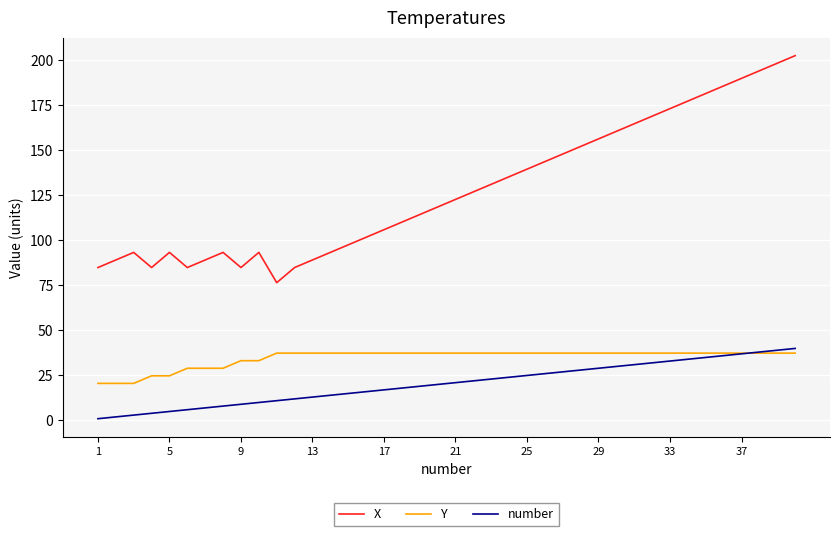

Count the number of categories in the chart.

40